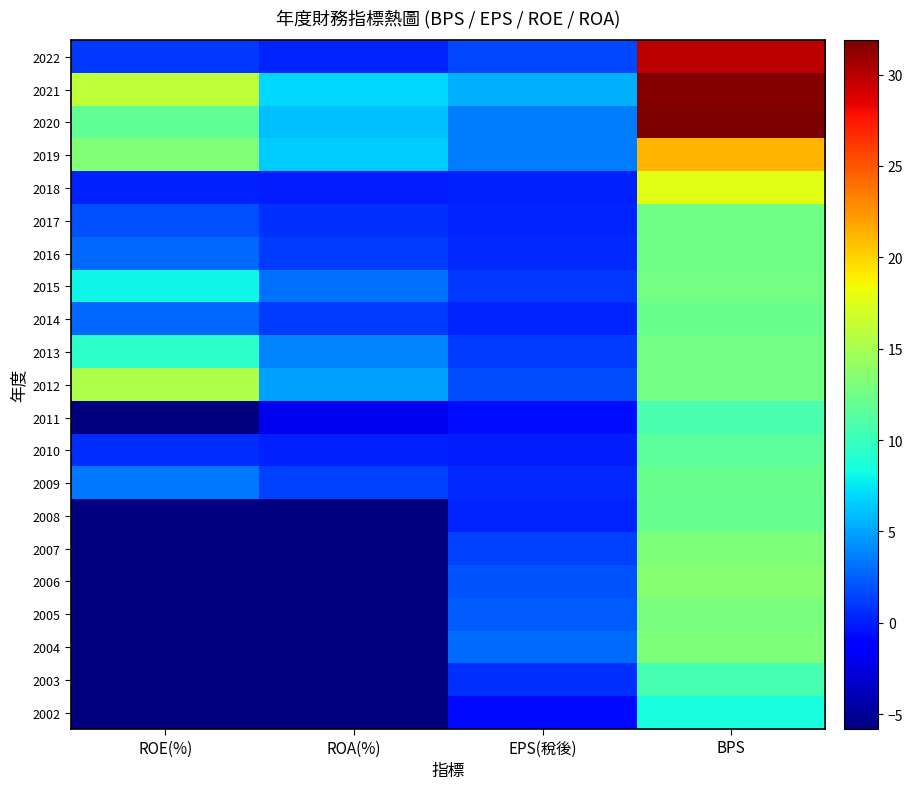

At how many categories does at least one series exceed 29?

1